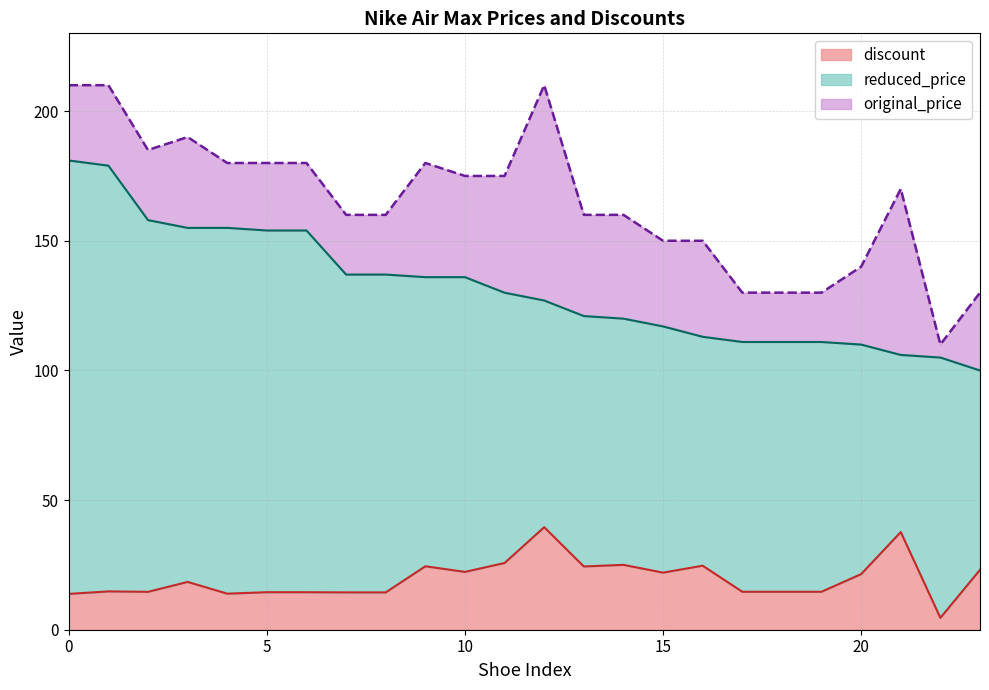

Does the chart display data point markers on the line(s)?

No